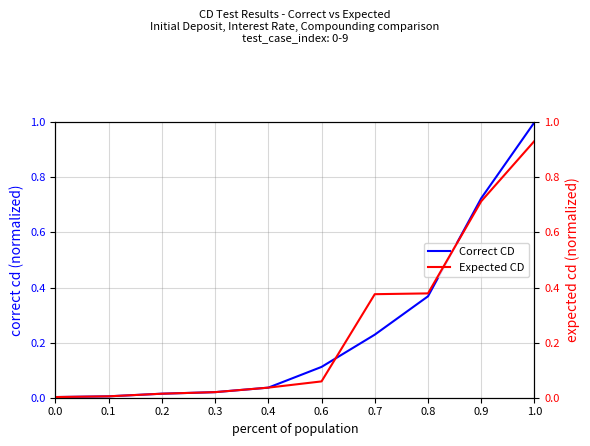

Which series has the widest spread of values?

Correct CD